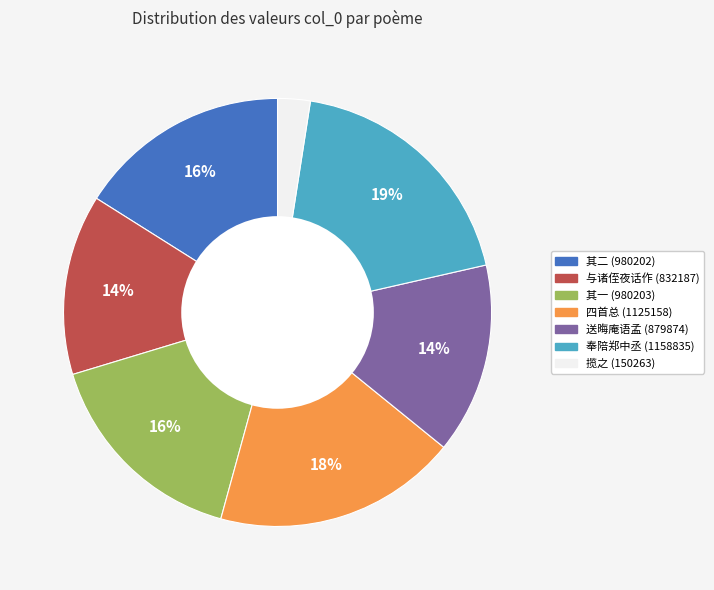

Count the number of slices in the pie.

7